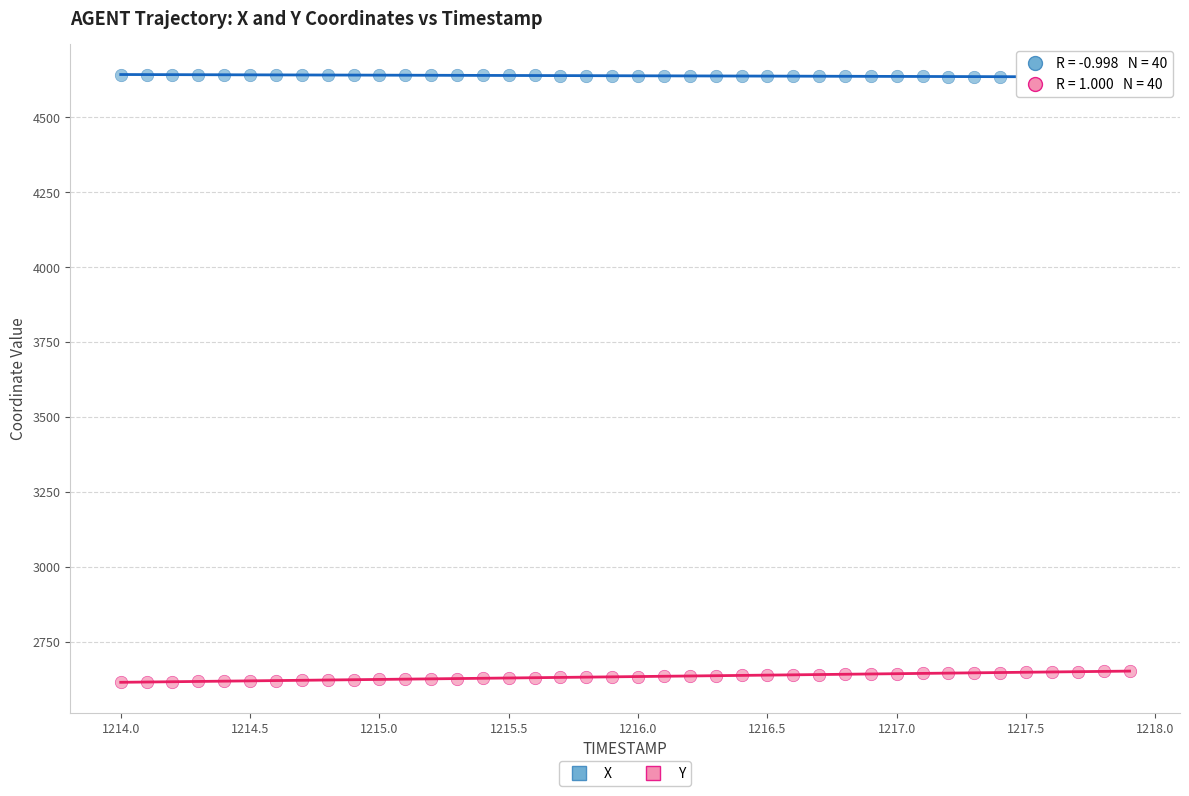

What are all the series names shown in the legend?

X, Y